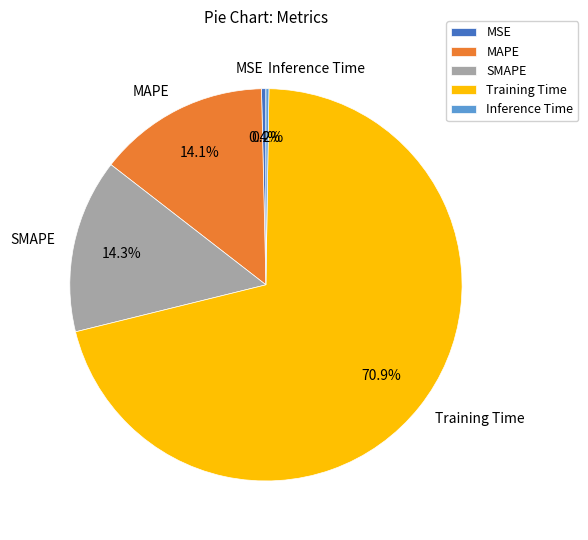

Which slice is the largest?

Training Time